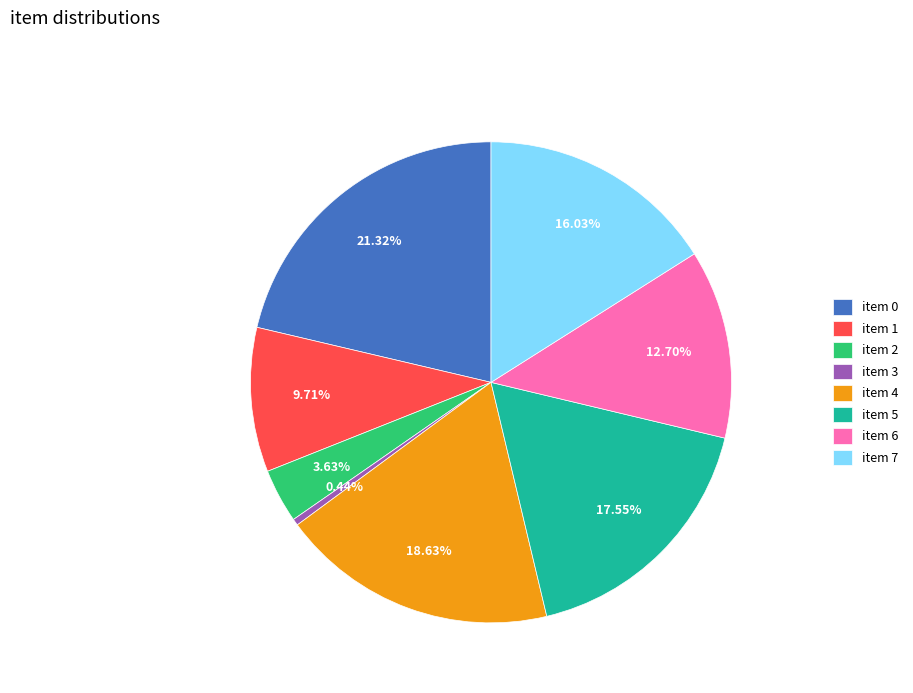

Combined, do item 1 and item 6 account for over 50%?

No